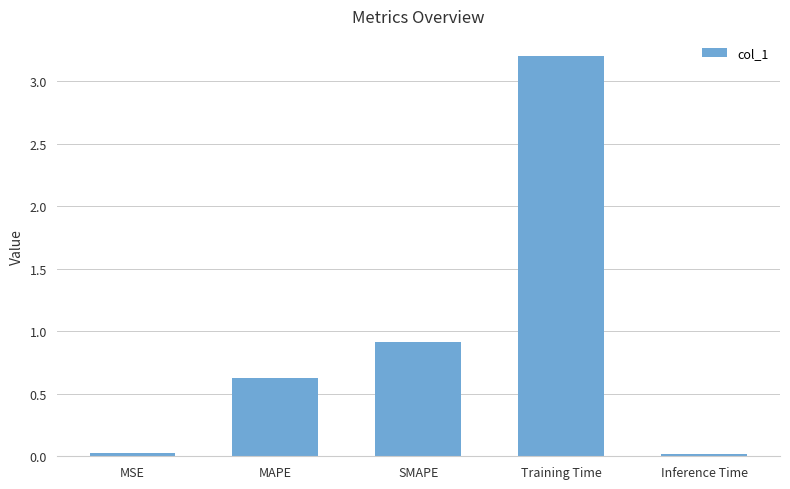

Which has a higher value, Inference Time or Training Time?

Training Time